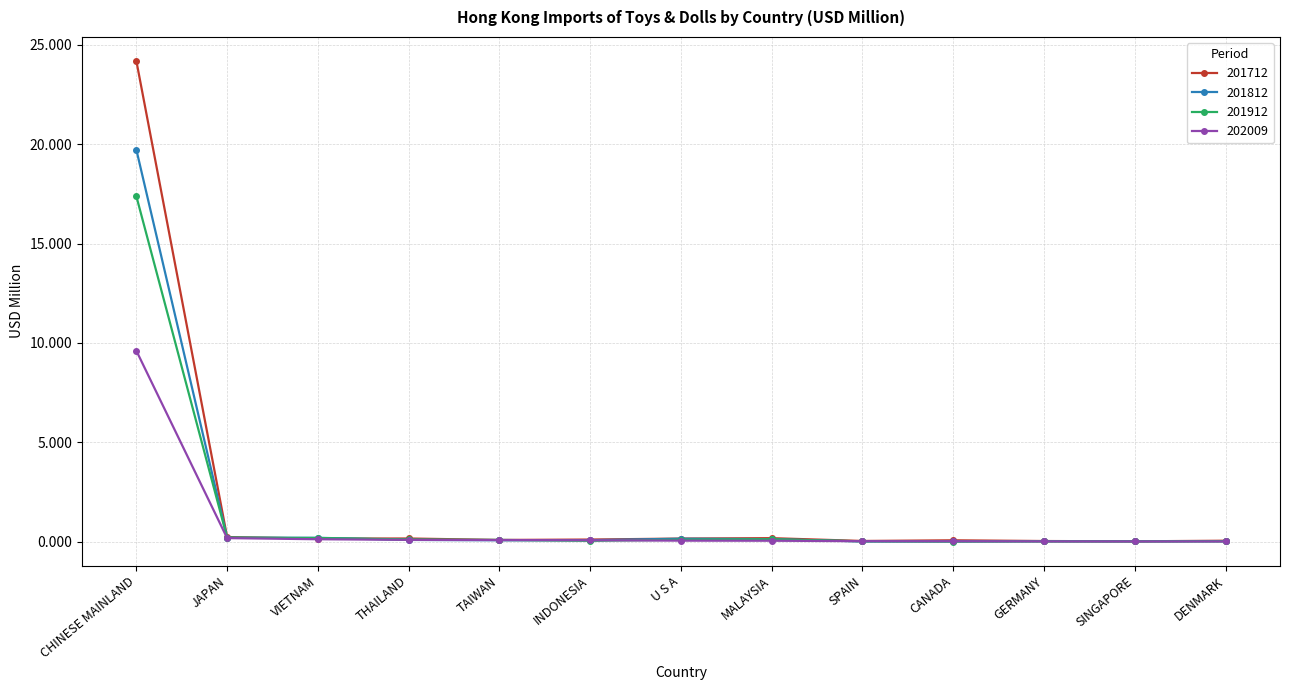

What is the label of the 10th point from the right?

THAILAND